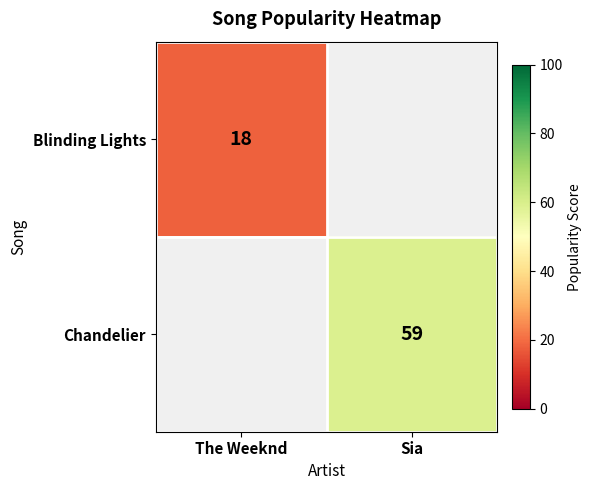

True or false: Chandelier has a value of 59 at Sia.

True